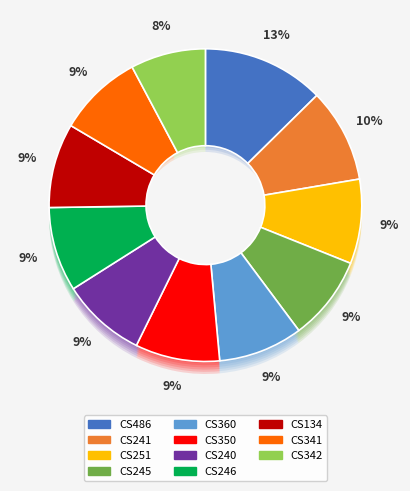

How much of the chart is everything except CS134?

91.3%